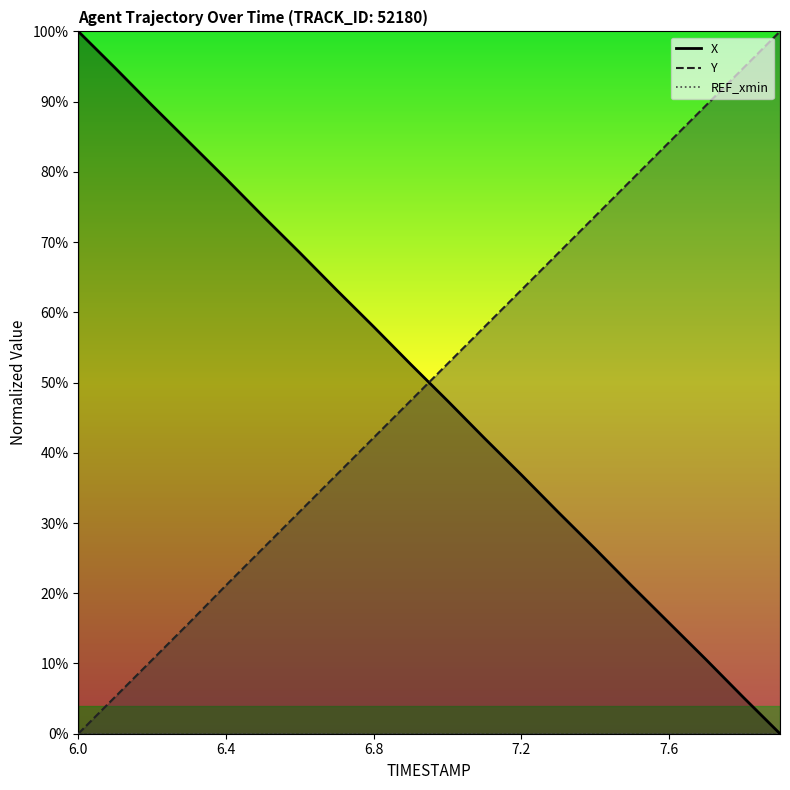

Which series has the largest range (max minus min)?

X